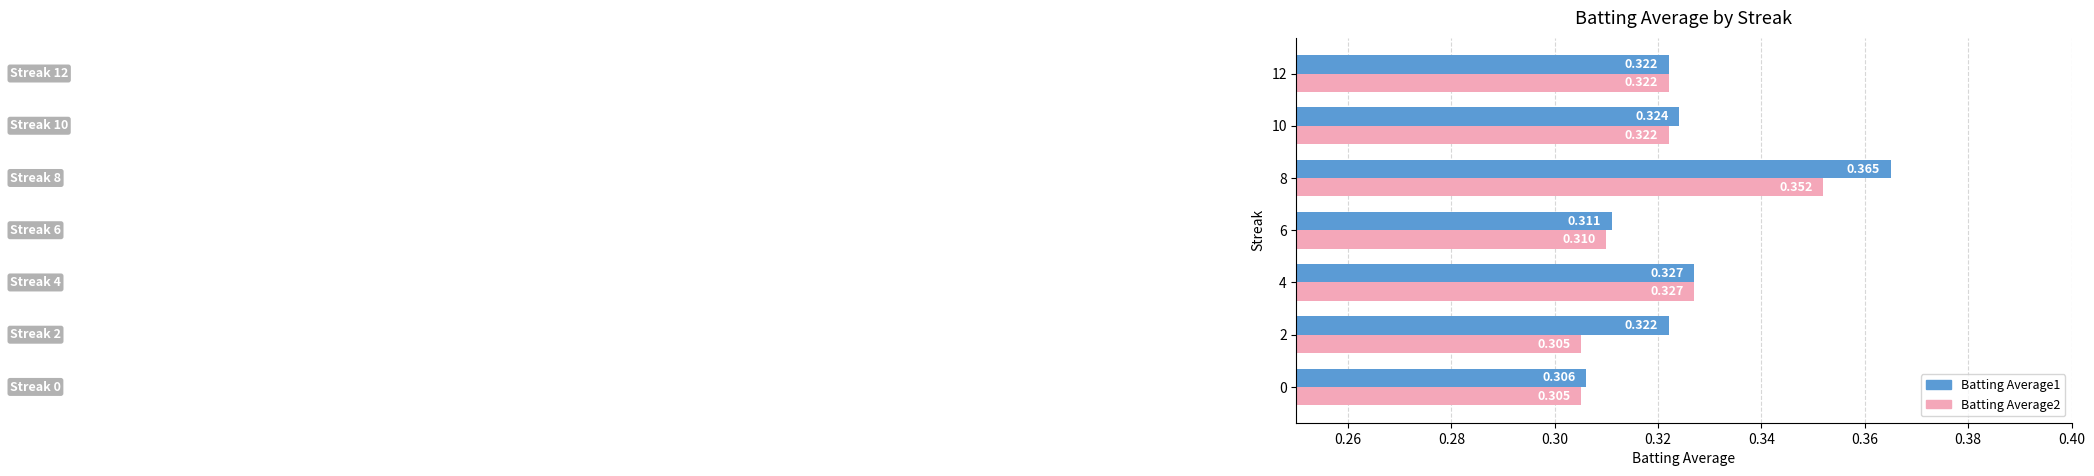

How many Batting Average1 values are between 0 and 1?

7